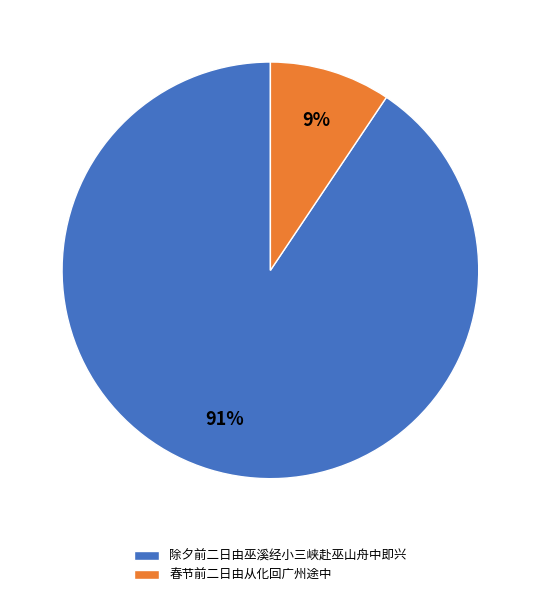

To the nearest percent, what is the combined percentage of 春节前二日由从化回广州途中 and 除夕前二日由巫溪经小三峡赴巫山舟中即兴?

100%